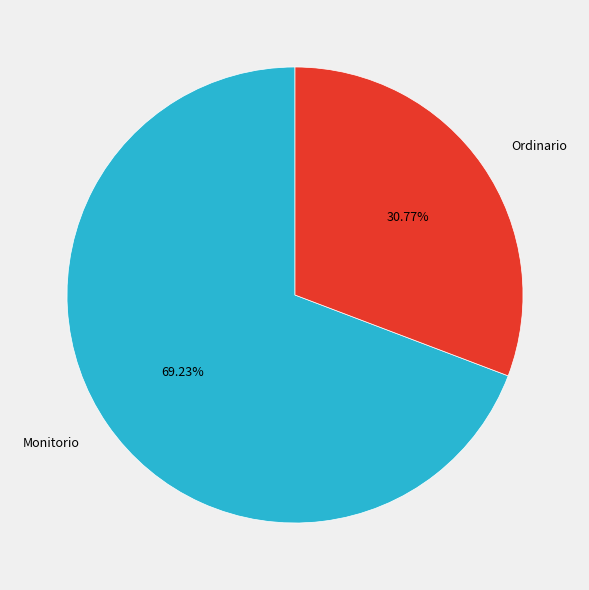

Does any single category account for the majority?

Yes